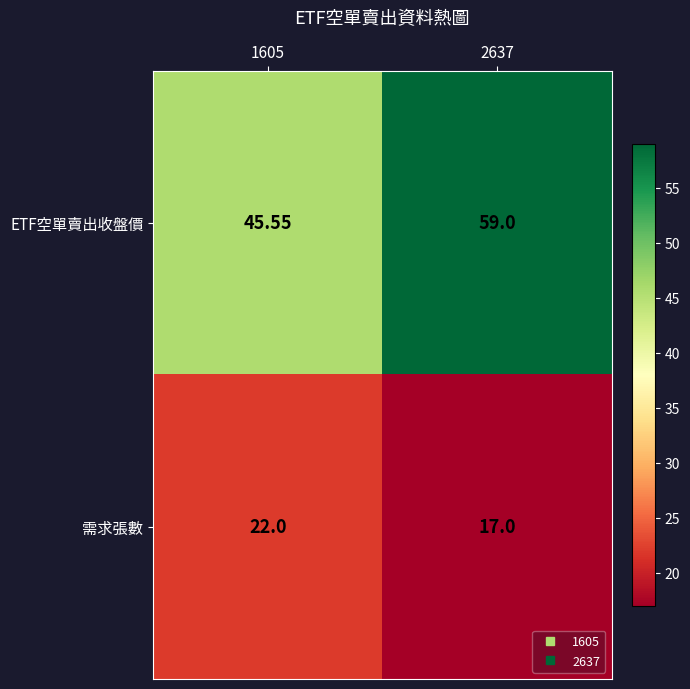

How many categories are shown in the chart?

2